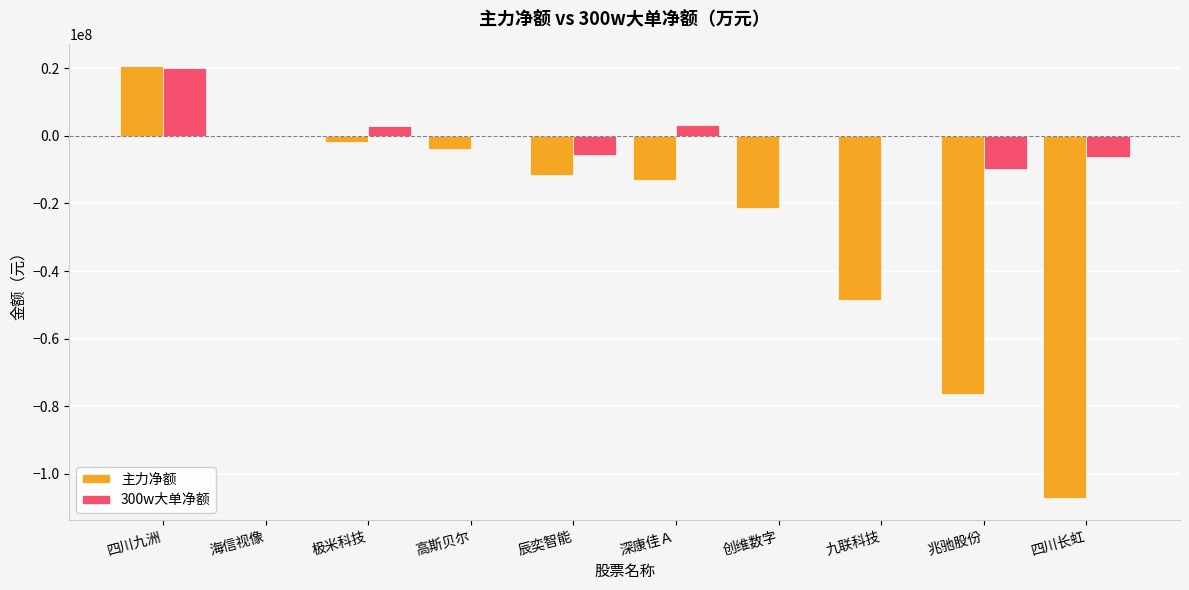

Is the value of 300w大单净额 at 高斯贝尔 greater than the value of 主力净额 at 九联科技?

Yes